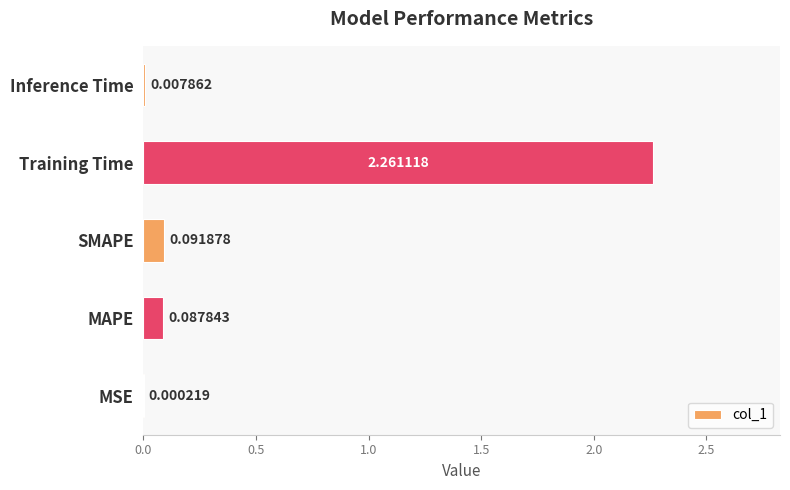

Which has a higher value, Inference Time or SMAPE?

SMAPE